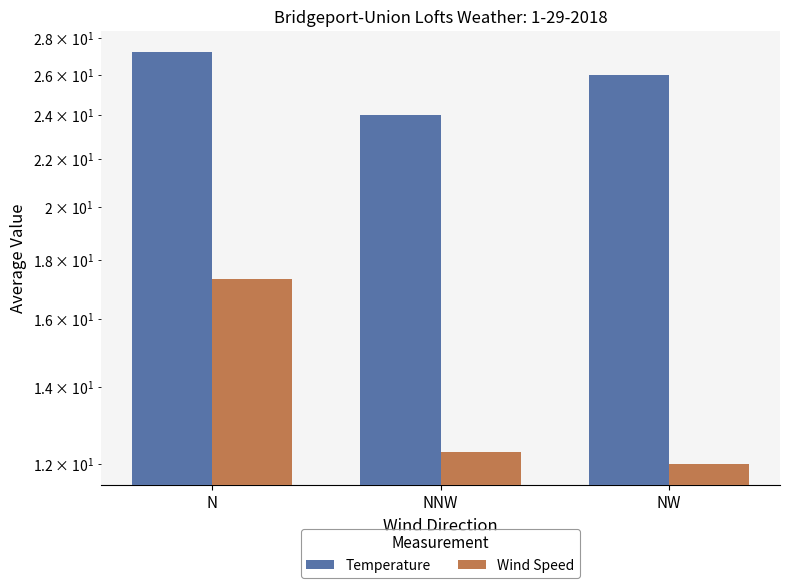

Which series has the largest range (max minus min)?

Wind Speed